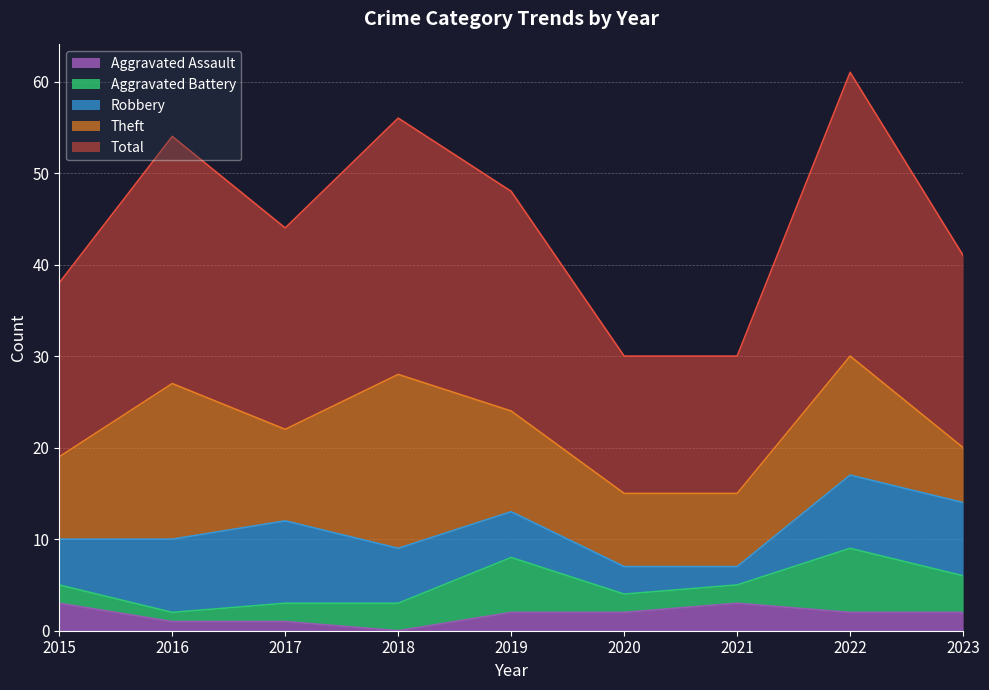

Reading right to left, extract all data points from this chart.

Aggravated Assault: 2	2	3	2	2	0	1	1	3
Aggravated Battery: 4	7	2	2	6	3	2	1	2
Robbery: 8	8	2	3	5	6	9	8	5
Theft: 6	13	8	8	11	19	10	17	9
Total: 21	31	15	15	24	28	22	27	19